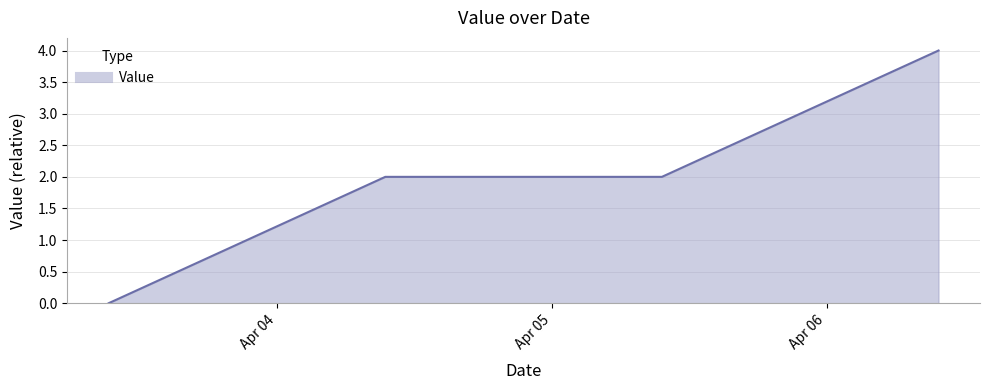

What is the maximum value shown in the chart?

4